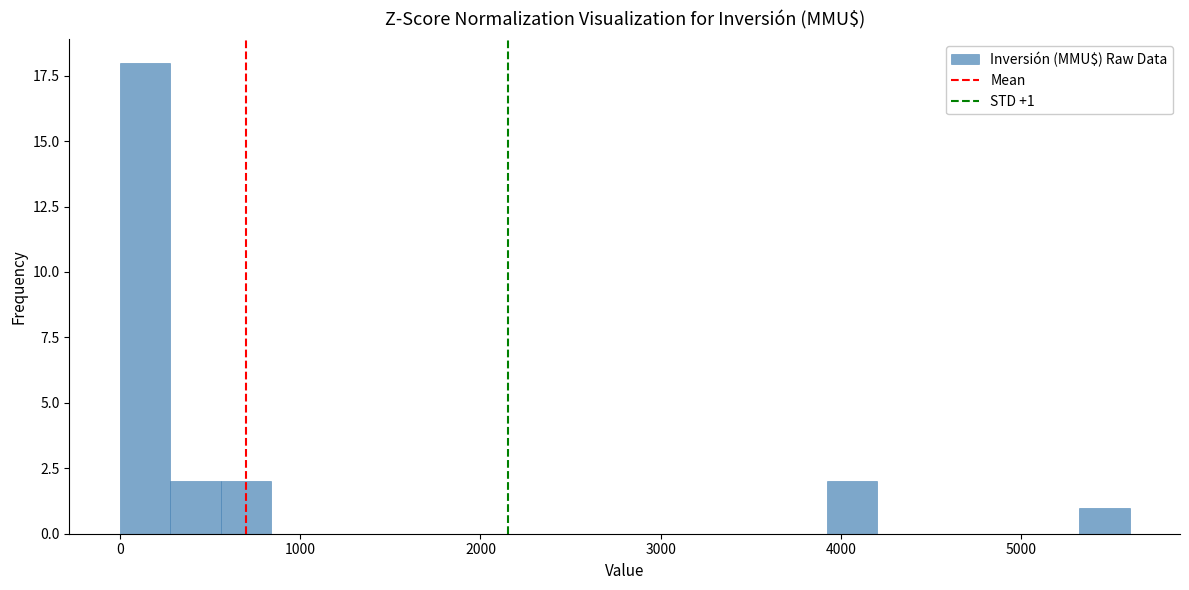

Around what value on the x-axis is the tallest bar? Give the approximate position of its centre, as read against the axis.

100